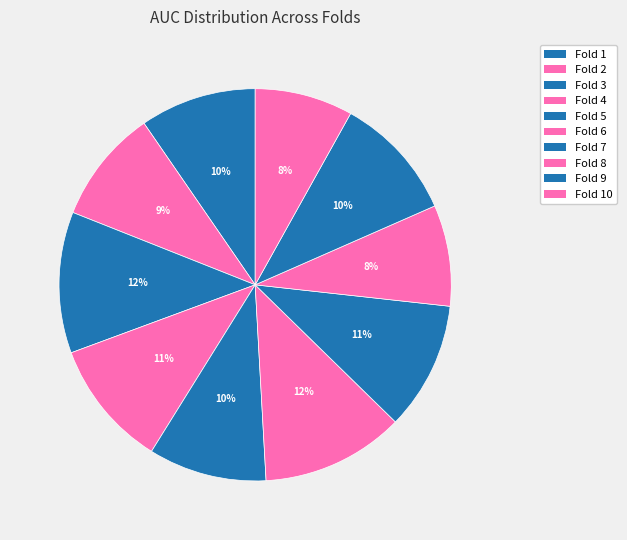

The Fold 4 slice represents 22% of the pie. True or false?

False